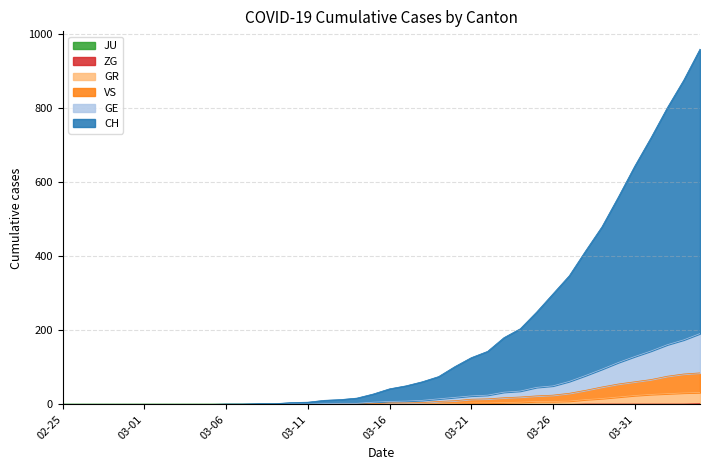

How many categories are shown in the chart?

40